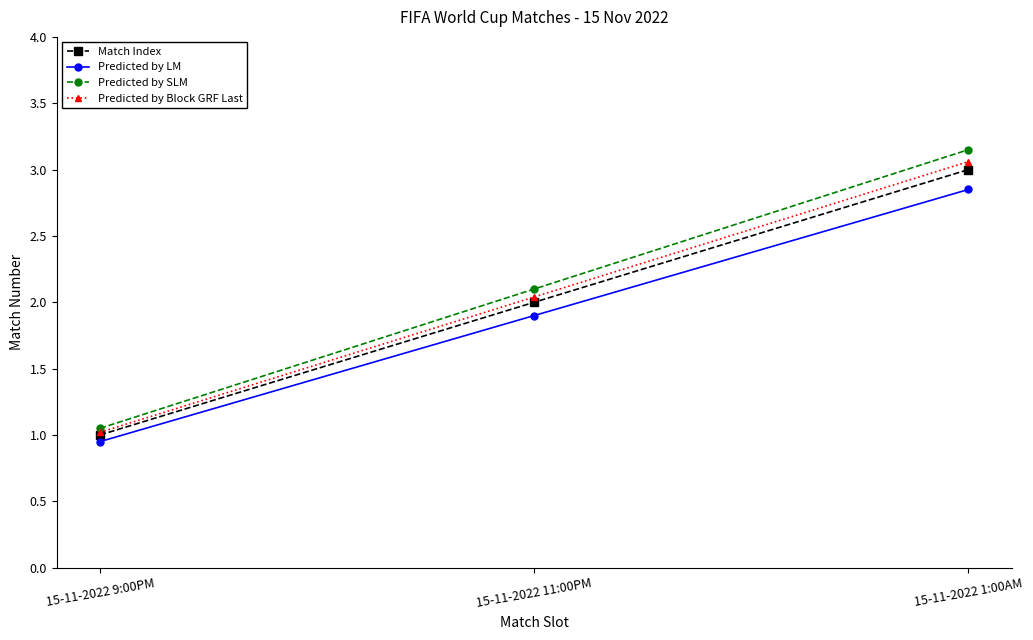

What is the maximum value for Match Index?

3.0